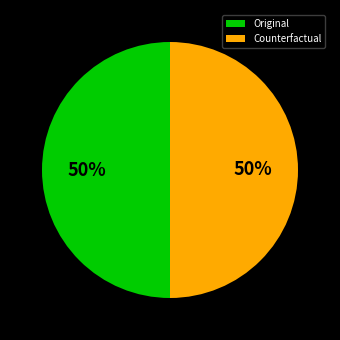

Is it true that Original is 39% of the pie?

False